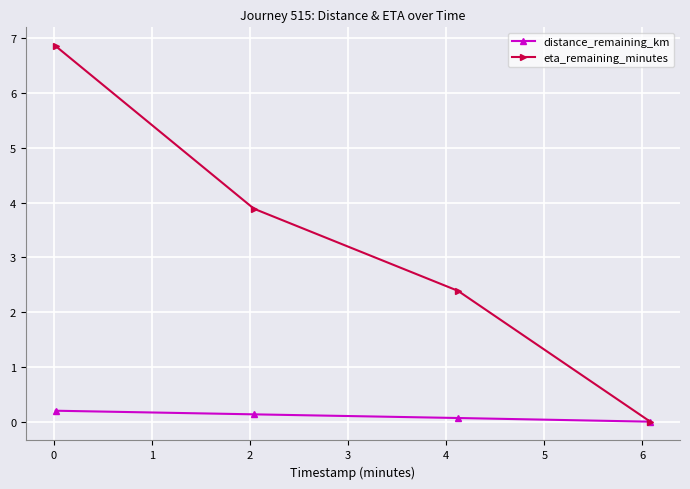

Which series has the widest spread of values?

eta_remaining_minutes